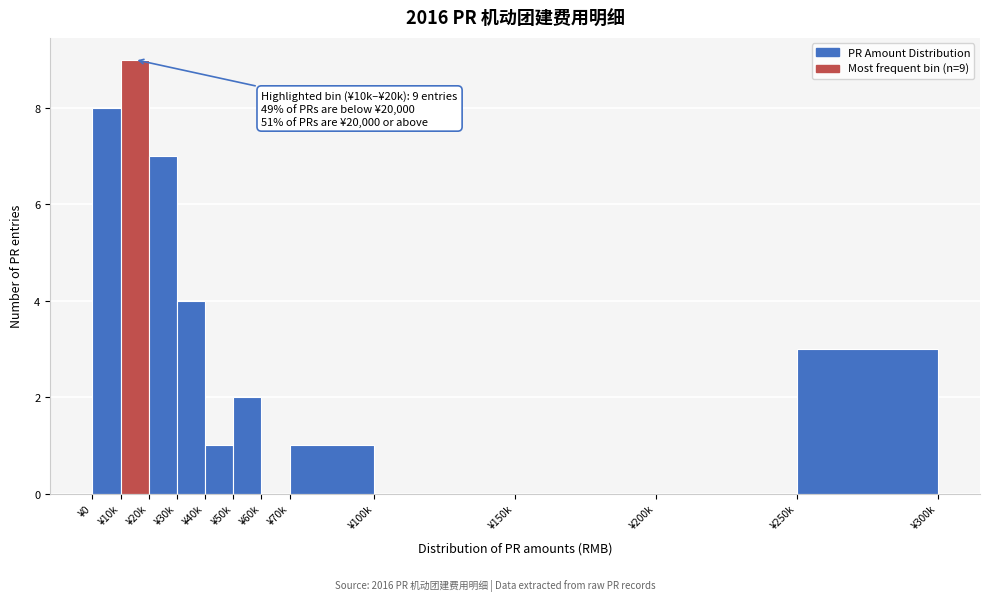

Reading right to left, transcribe all the data shown in this chart.

¥250k=3	¥200k=0	¥150k=0	¥100k=0	¥70k=1	¥60k=0	¥50k=2	¥40k=1	¥30k=4	¥20k=7	¥10k=9	¥0=8